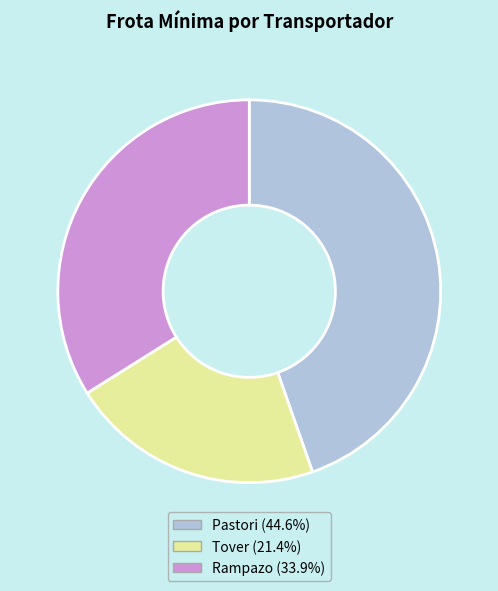

Does Pastori account for over 50% of the chart?

No